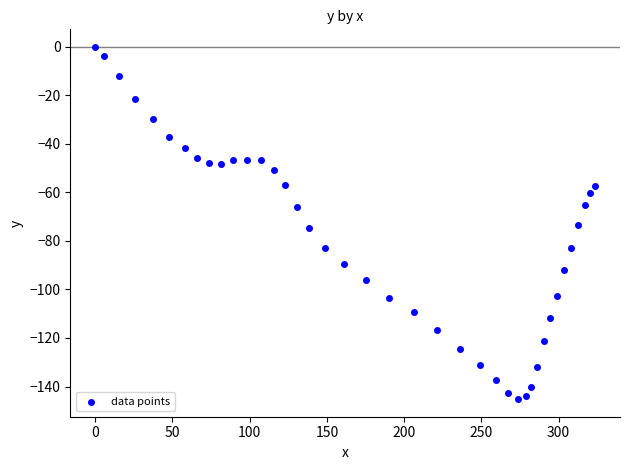

What is the range of X values (max minus min)?

323.6